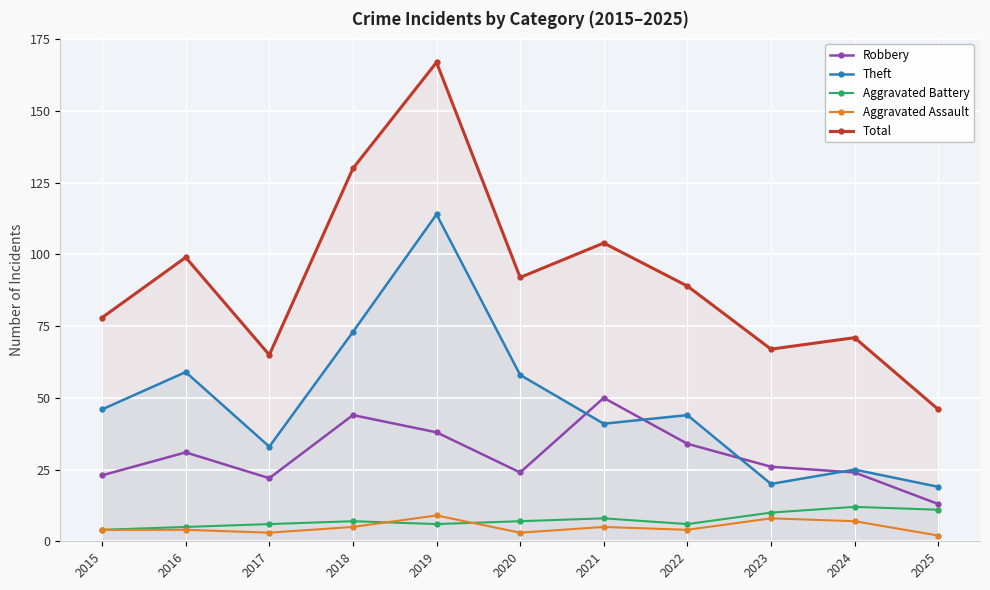

Which series has the widest spread of values?

Total